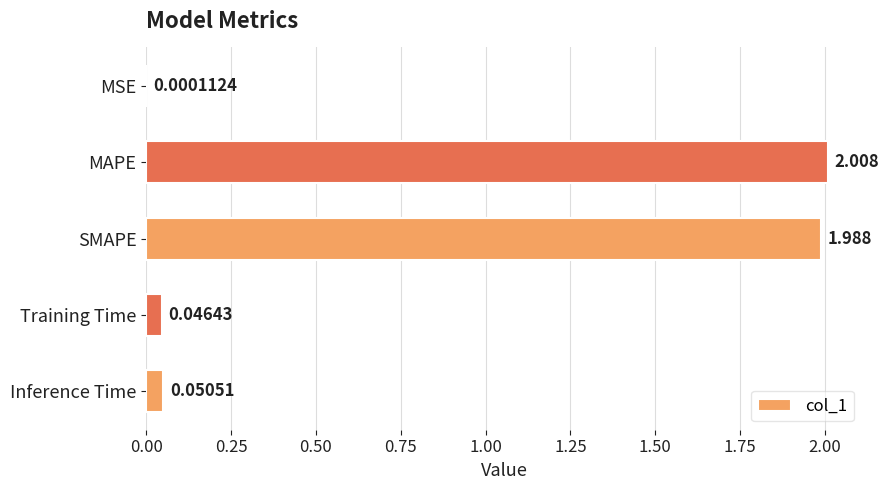

At which label is the value closest to 1?

Inference Time